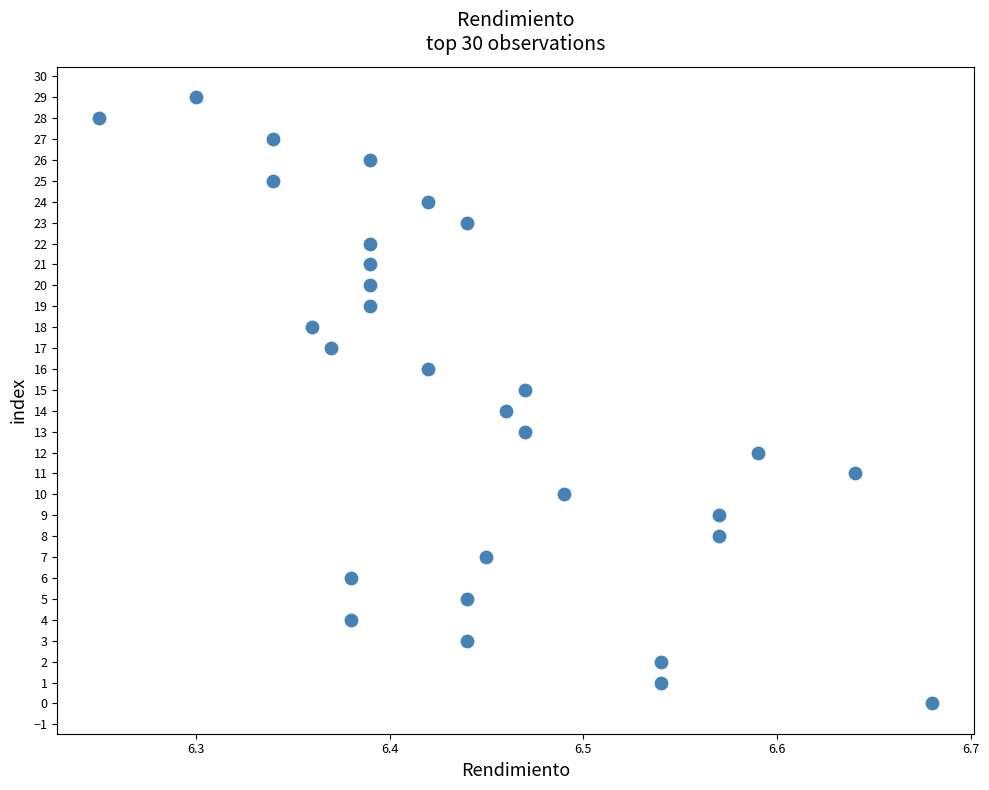

What is the range of Y values (max minus min)?

29